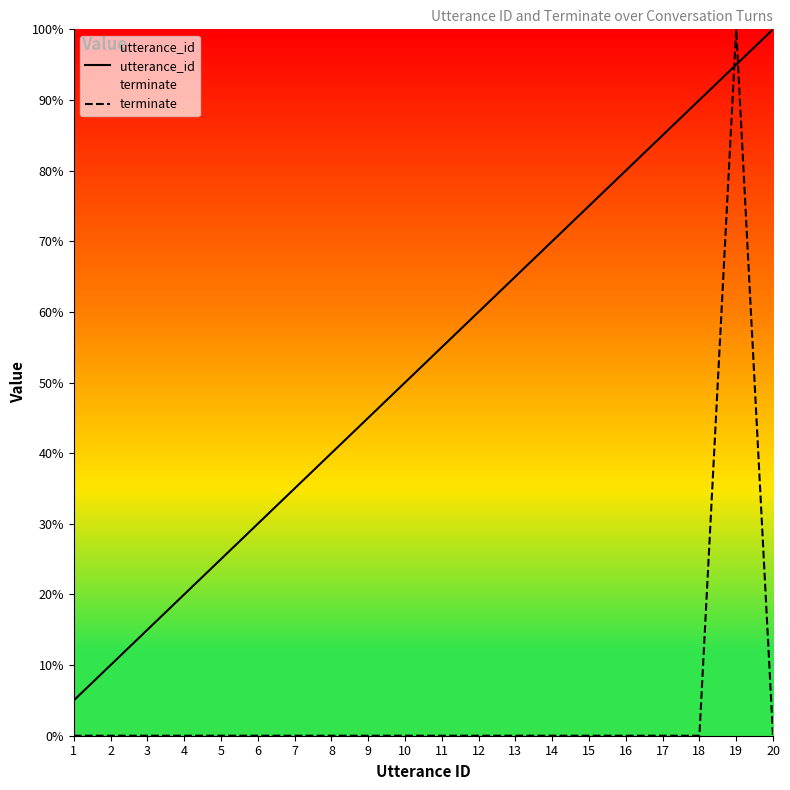

What is the difference between the utterance_id values at 12 and 5?

35.0